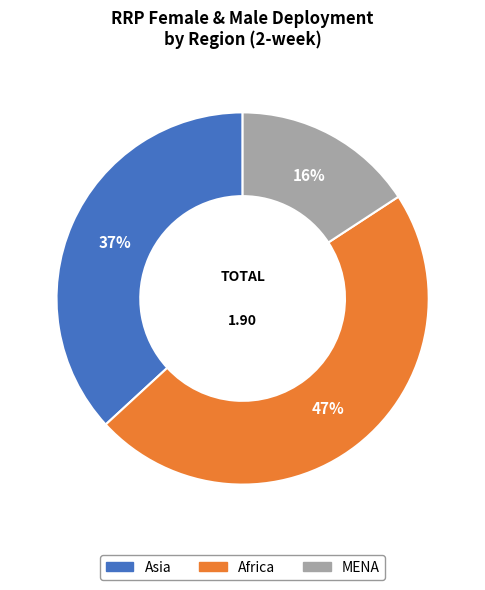

Does Asia account for over 50% of the chart?

No